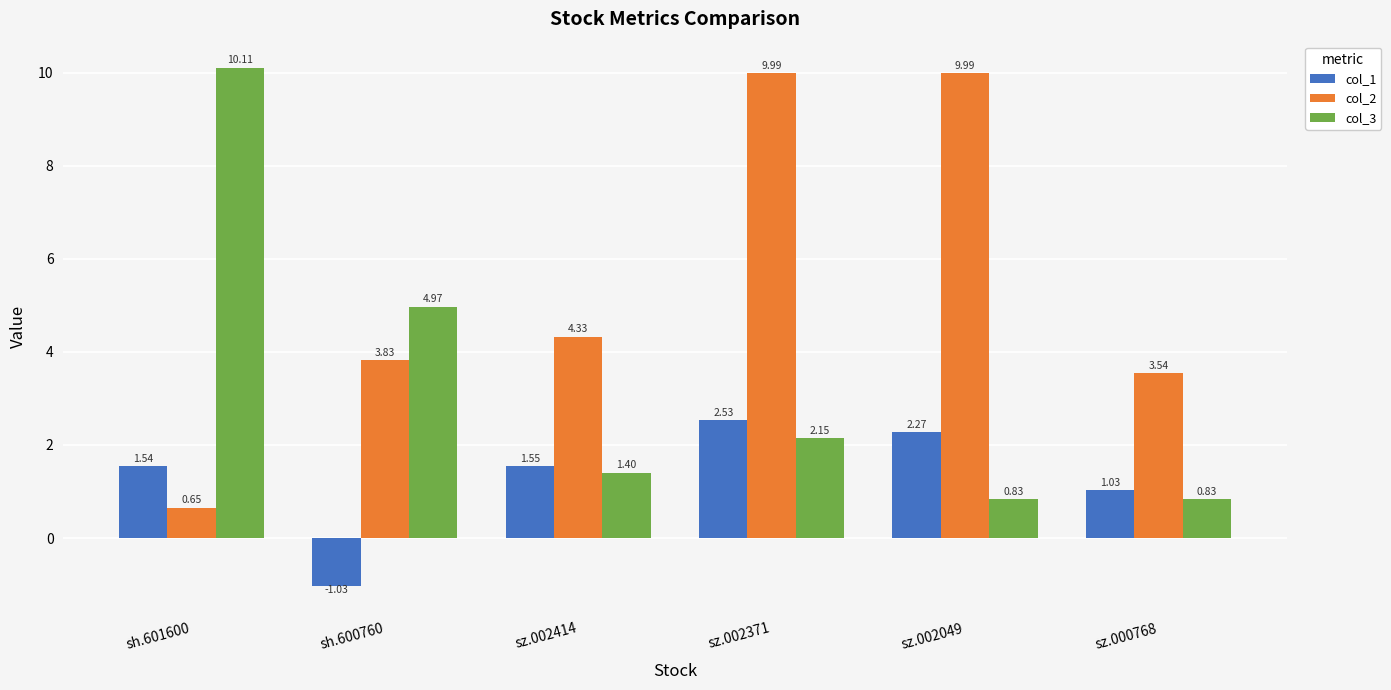

What is the sum of the col_1 values at sh.600760 and sh.601600?

0.5